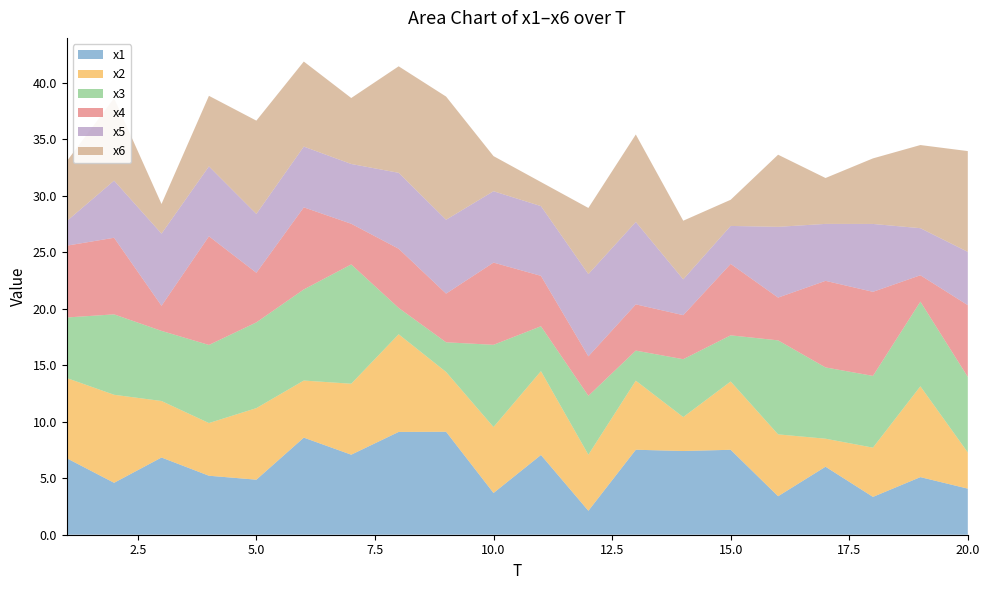

Reading left to right, list all the values displayed in this chart.

x1: 6.8	4.6	6.8	5.2	4.9	8.6	7.1	9.1	9.1	3.7	7.1	2.1	7.5	7.4	7.5	3.4	6.0	3.3	5.1	4.1
x2: 7.1	7.8	5.0	4.7	6.3	5.1	6.3	8.6	5.3	5.8	7.4	5.0	6.1	3.0	6.0	5.5	2.5	4.4	8.0	3.2
x3: 5.4	7.1	6.2	6.9	7.6	8.1	10.6	2.3	2.6	7.3	4.0	5.2	2.7	5.1	4.1	8.3	6.3	6.3	7.5	6.7
x4: 6.4	6.8	2.2	9.6	4.4	7.3	3.6	5.2	4.3	7.3	4.5	3.5	4.1	3.9	6.3	3.8	7.7	7.4	2.3	6.3
x5: 2.2	5.1	6.4	6.2	5.2	5.4	5.3	6.7	6.5	6.3	6.2	7.3	7.3	3.2	3.4	6.3	5.0	6.0	4.2	4.7
x6: 5.3	7.3	2.6	6.2	8.3	7.5	5.8	9.4	10.9	3.1	2.1	5.9	7.7	5.2	2.3	6.4	4.1	5.8	7.4	8.9